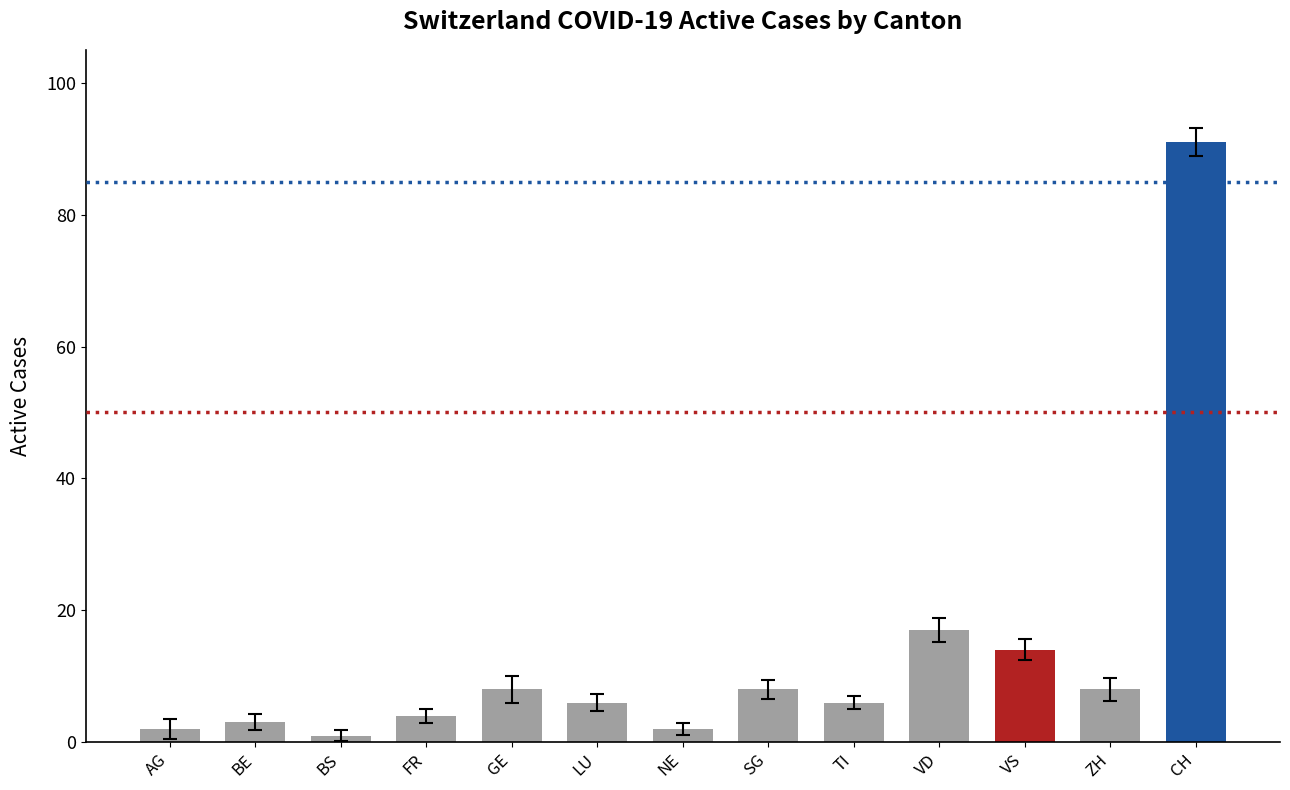

What is the maximum value shown in the chart?

91